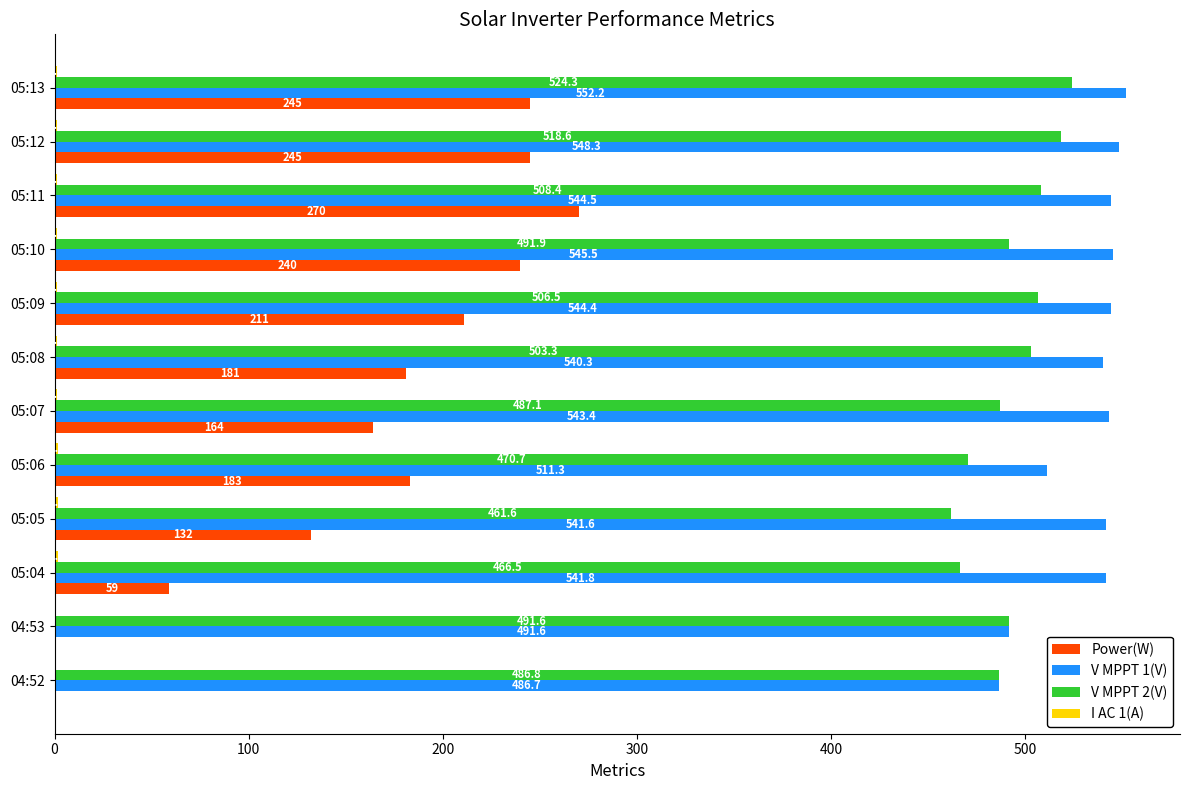

Between 04:52 and 05:11, which series saw the biggest shift?

Power(W)